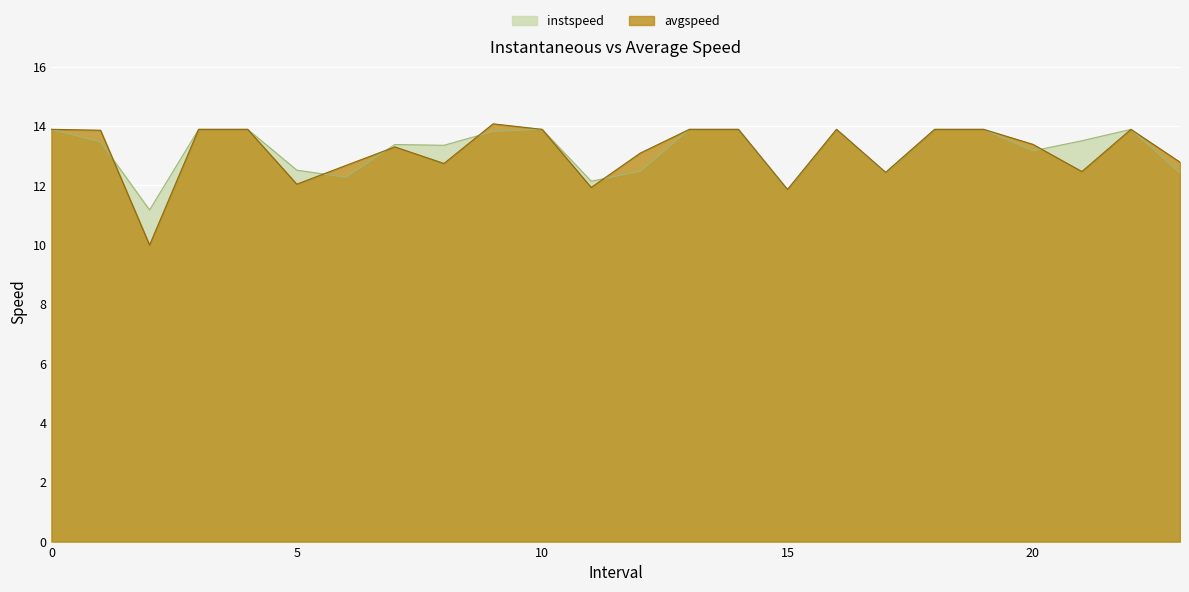

Reading right to left, list all the values displayed in this chart.

instspeed: 12.4	13.9	13.5	13.2	13.9	13.9	12.4	13.9	11.9	13.9	13.9	12.5	12.1	13.9	13.8	13.4	13.4	12.3	12.5	13.9	13.9	11.2	13.5	13.9
avgspeed: 12.8	13.9	12.5	13.4	13.9	13.9	12.4	13.9	11.9	13.9	13.9	13.1	11.9	13.9	14.1	12.7	13.3	12.7	12.0	13.9	13.9	10.0	13.9	13.9